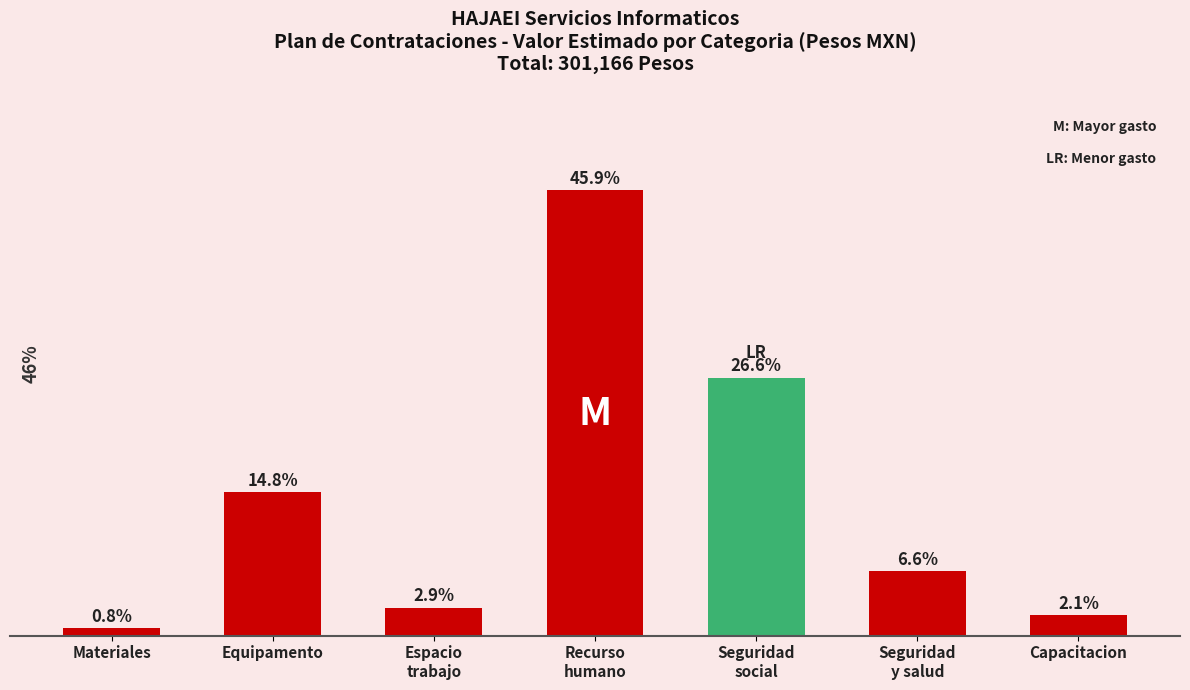

Rank the categories by value from highest to lowest.

Recurso
humano, Seguridad
social, Equipamento, Seguridad
y salud, Espacio
trabajo, Capacitacion, Materiales